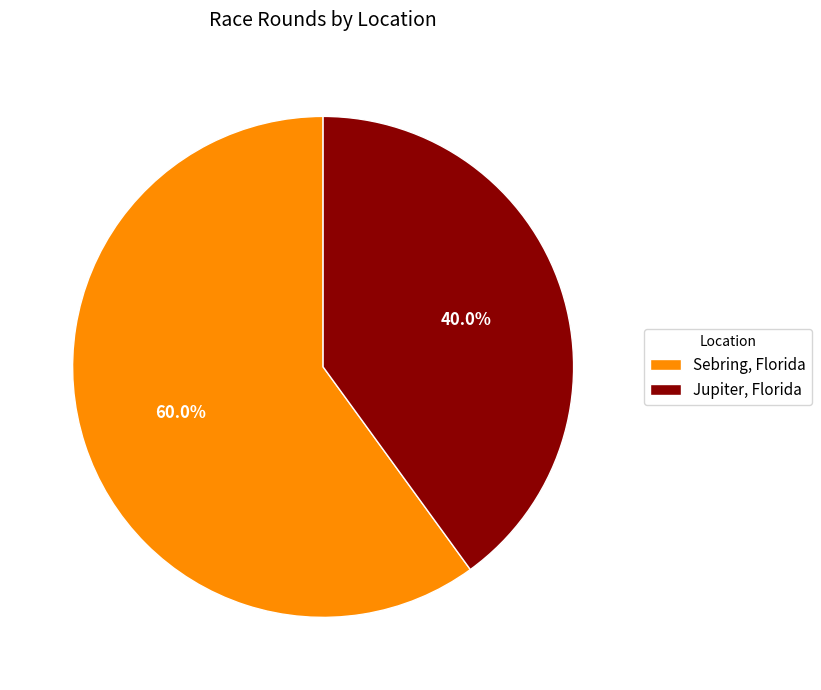

Approximately how many times larger is the value at Sebring, Florida compared to Jupiter, Florida?

1.5